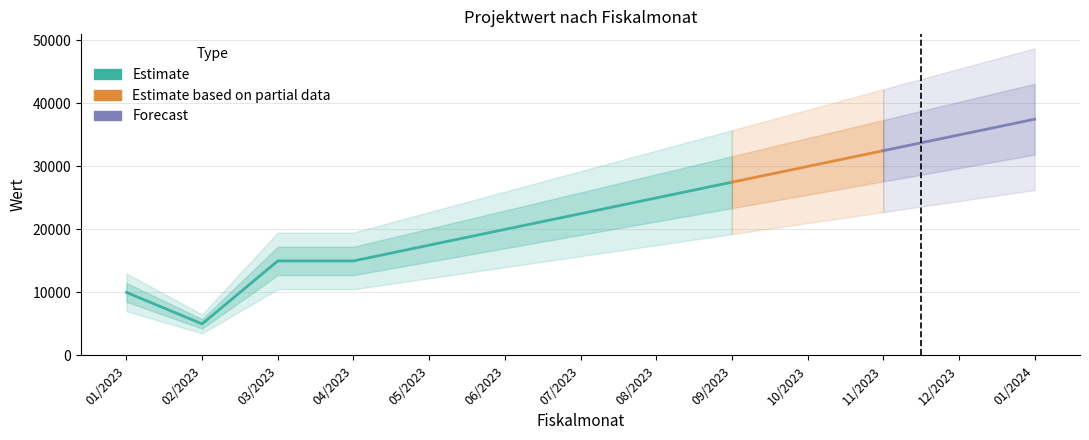

Rank the categories by value from highest to lowest.

01/2024, 12/2023, 11/2023, 10/2023, 09/2023, 08/2023, 07/2023, 06/2023, 05/2023, 03/2023, 04/2023, 01/2023, 02/2023